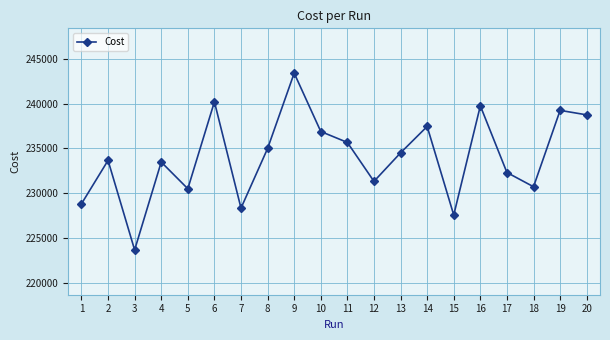

What is the difference between the maximum and second lowest values?

15840.0